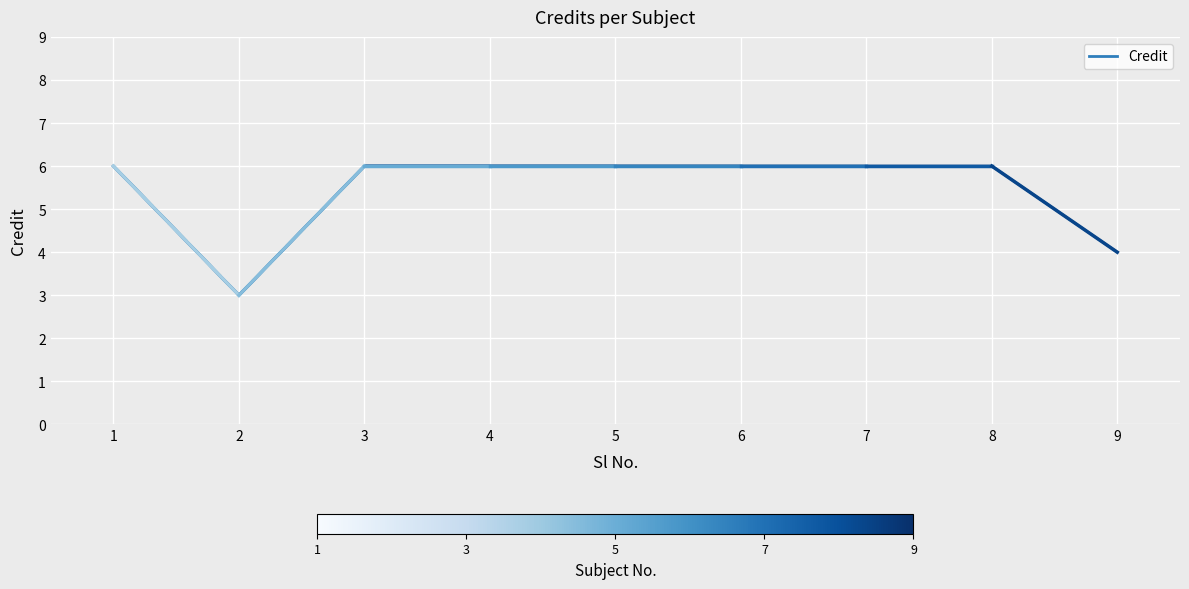

What is the value of the 8th point from the left?

6